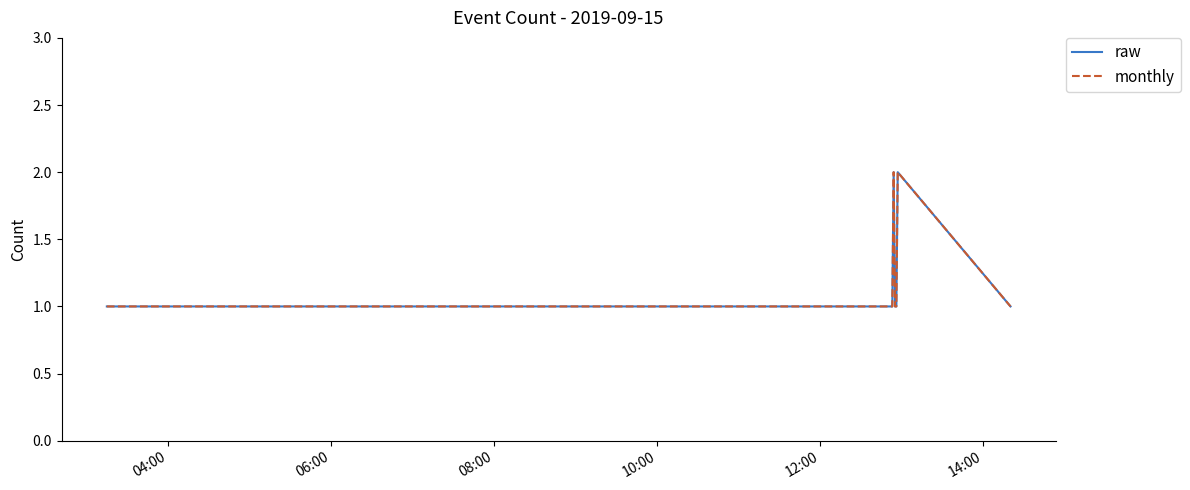

In monthly, how many points are higher than both neighbors (excluding endpoints)?

2